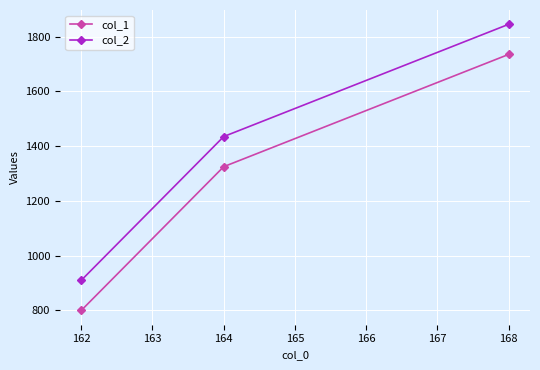

What is the value of the col_1 point at the 3rd from the left?

1735